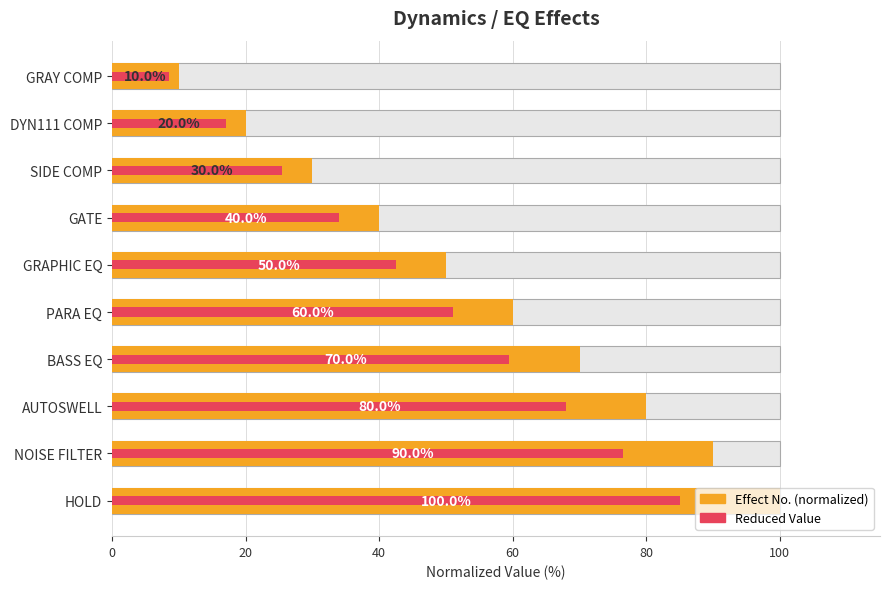

What is the total value across all series at HOLD?

185.0